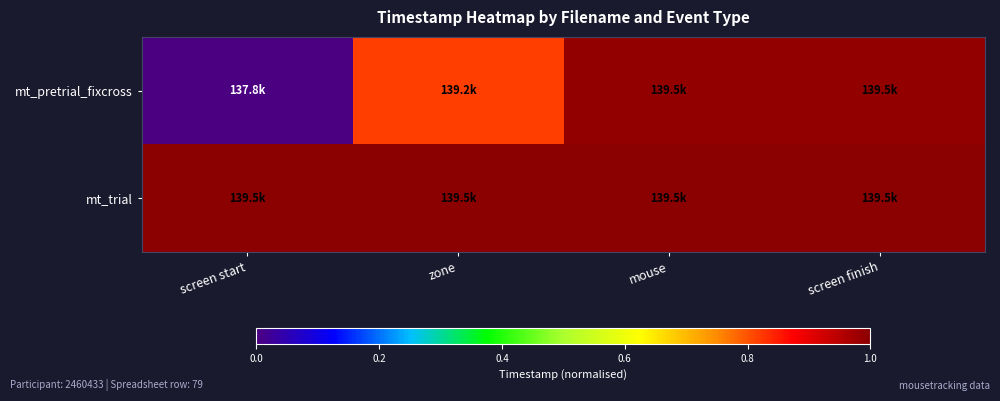

List the series in order of their overall mean, lowest first.

mt_pretrial_fixcross, mt_trial